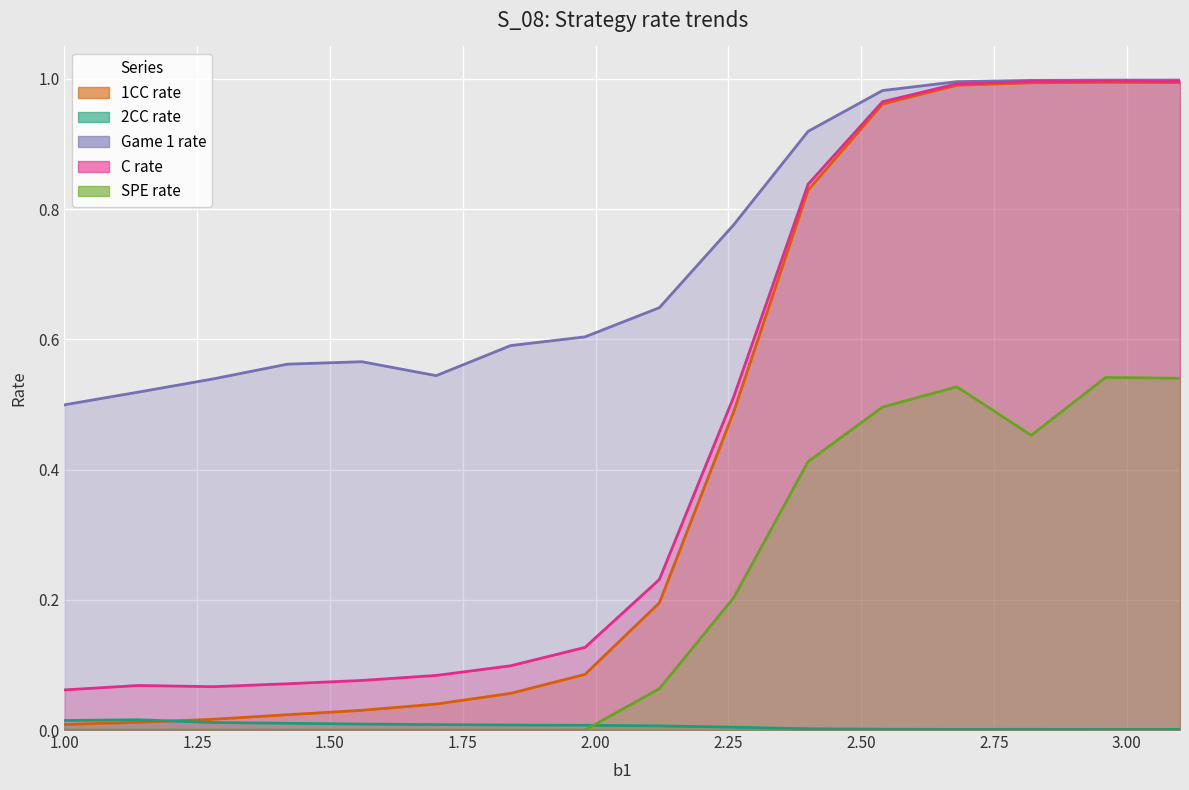

After their last crossing, which series has the higher values: 1CC rate or 2CC rate?

1CC rate